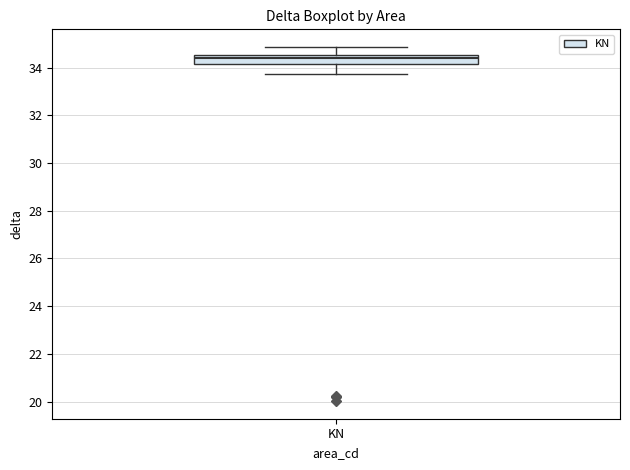

Transcribe this box plot: give where the median line is, the range the box spans, and where the two whiskers end, as read against the y-axis. The values are not printed on the chart, so give them approximately, as read against the axis.

median 34.4, box 34.2 to 34.6, whiskers 33.8 to 34.8